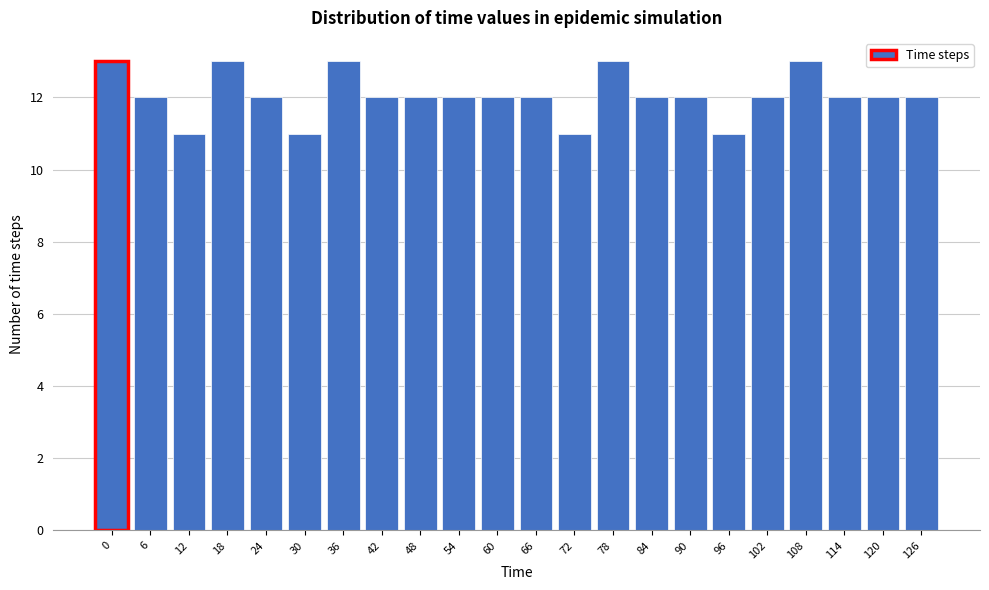

Reading left to right, transcribe all the data shown in this chart.

13	12	11	13	12	11	13	12	12	12	12	12	11	13	12	12	11	12	13	12	12	12